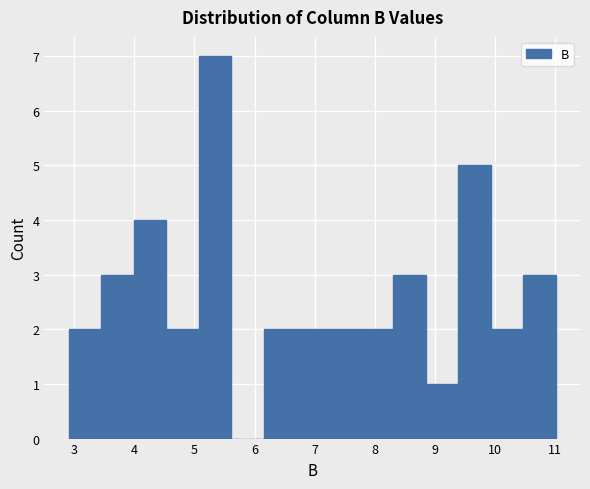

Reading left to right, transcribe this chart: for each bar, give the range it covers on the x-axis and its height. Neither the bar edges nor the heights are printed on the chart, so give them approximately, as read against the axes.

2.91 to 3.45: 2
3.45 to 3.99: 3
3.99 to 4.53: 4
4.53 to 5.07: 2
5.07 to 5.61: 7
5.61 to 6.15: 0
6.15 to 6.69: 2
6.69 to 7.23: 2
7.23 to 7.77: 2
7.77 to 8.31: 2
8.31 to 8.85: 3
8.85 to 9.39: 1
9.39 to 9.93: 5
9.93 to 10.47: 2
10.47 to 11.01: 3